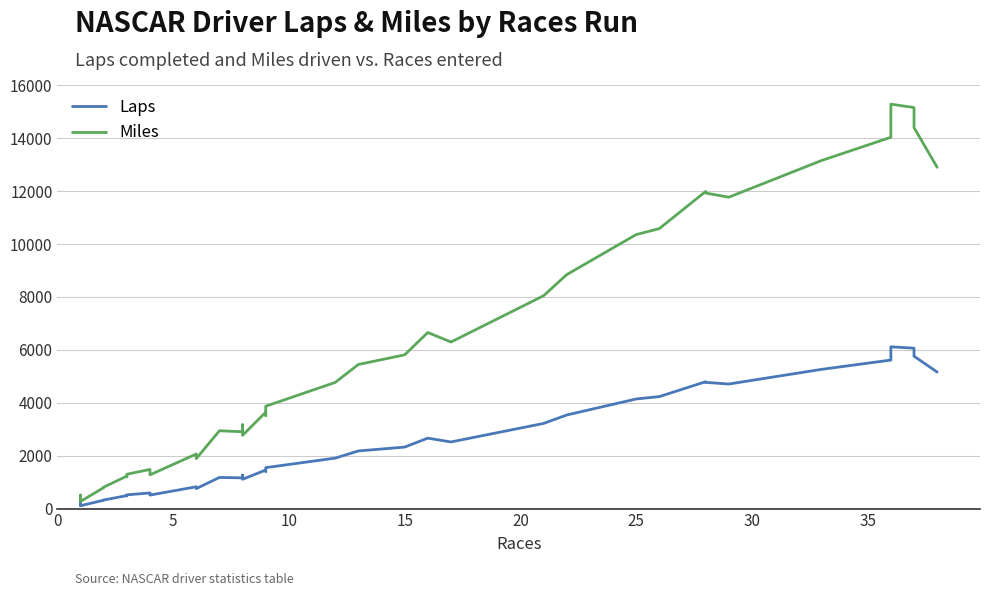

What is the maximum value for Laps?

6116.0